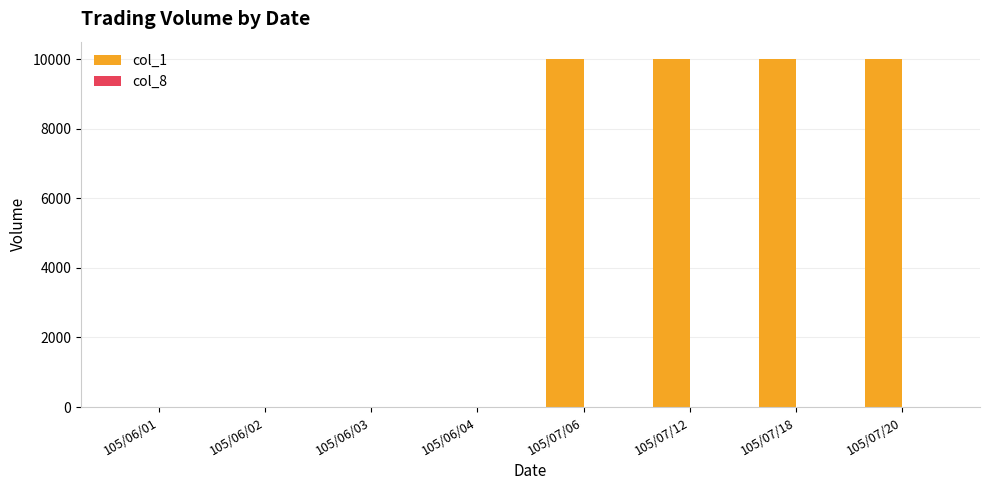

What is the greatest value displayed?

10000